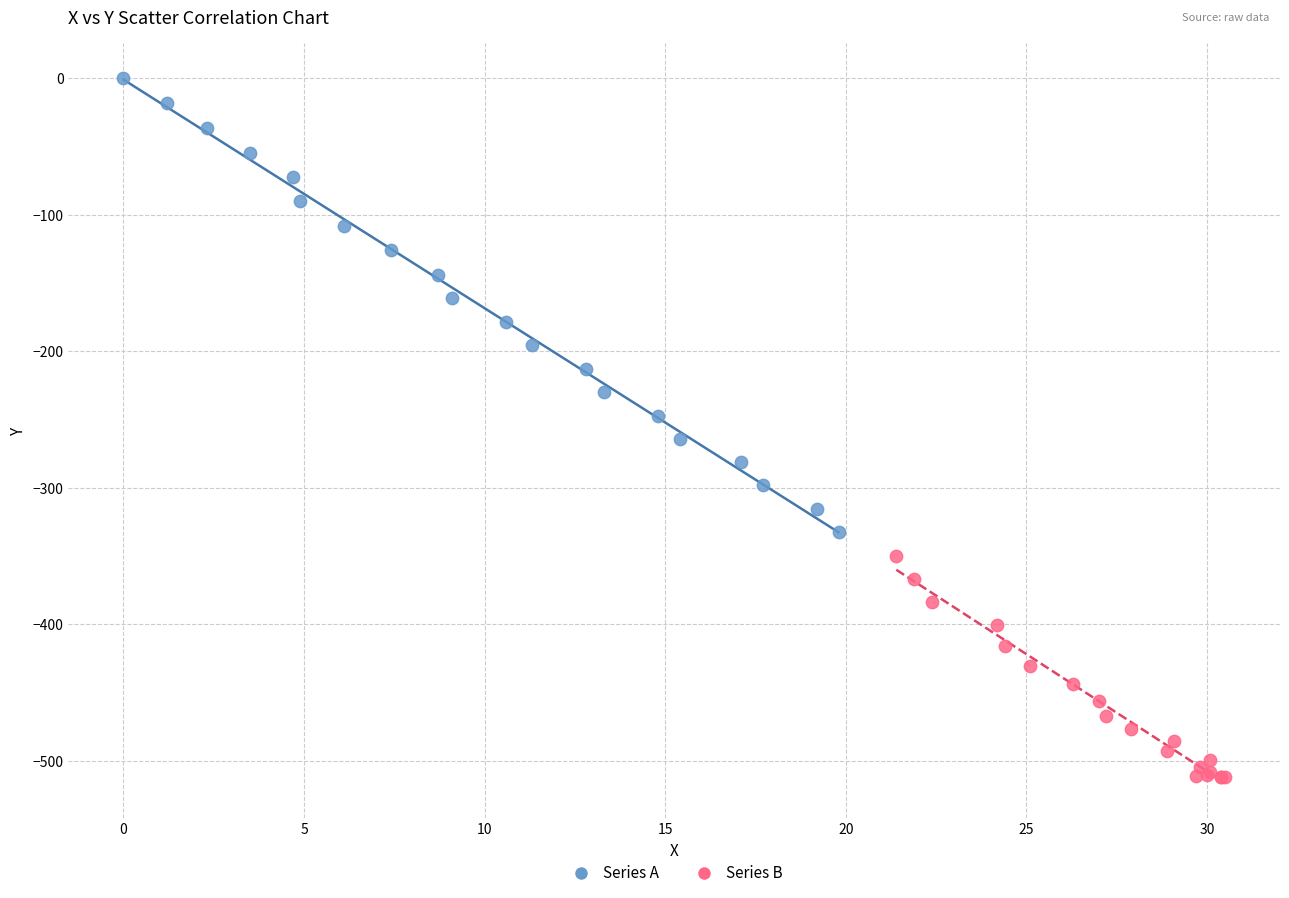

Which series contains the highest Y value?

Series A